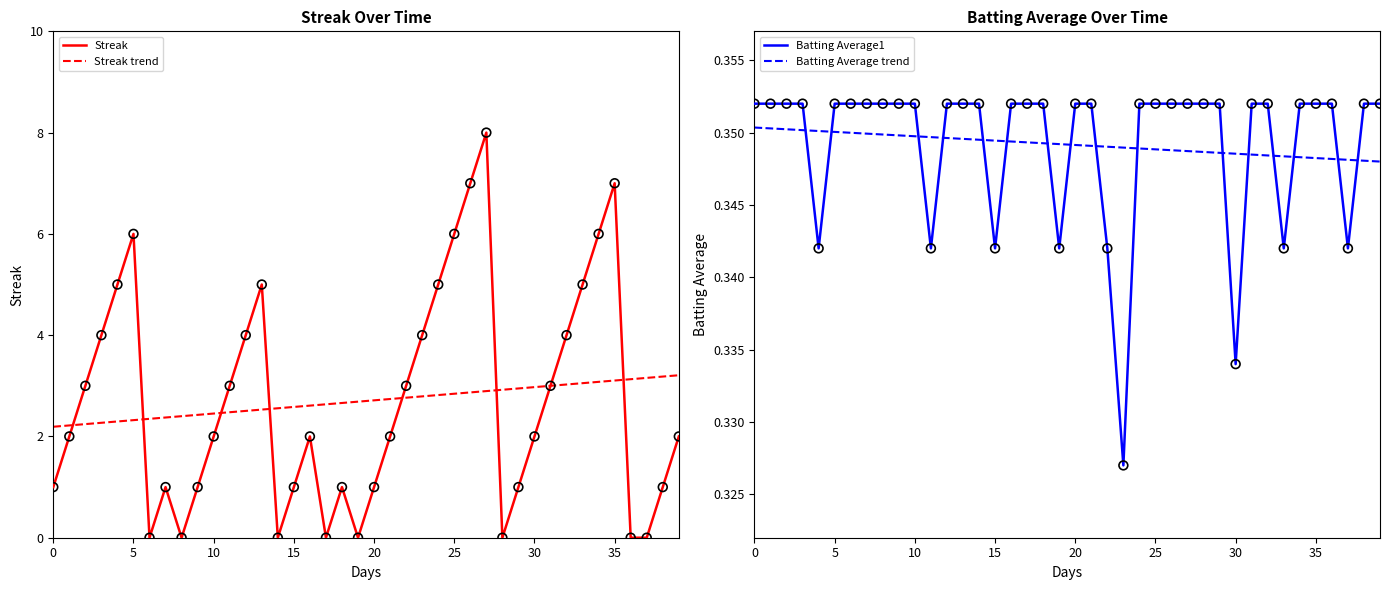

Which series reaches the maximum Y coordinate?

Streak